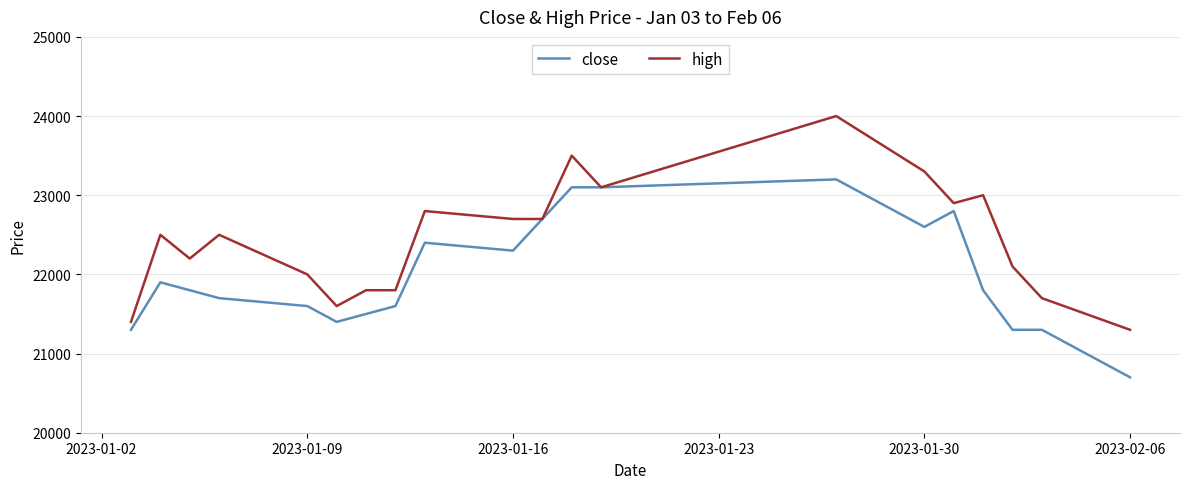

Rank the series by their average value, from highest to lowest.

high, close